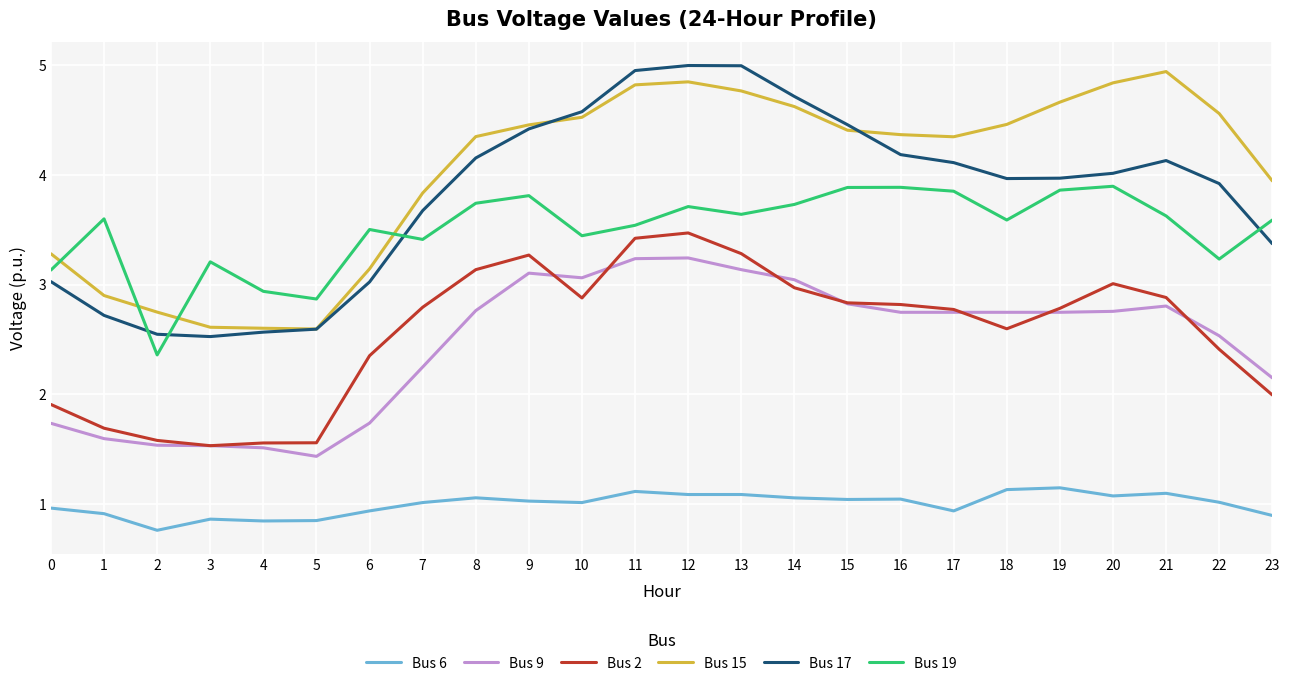

Is it true that Bus 9 equals 0.4 at 3?

False